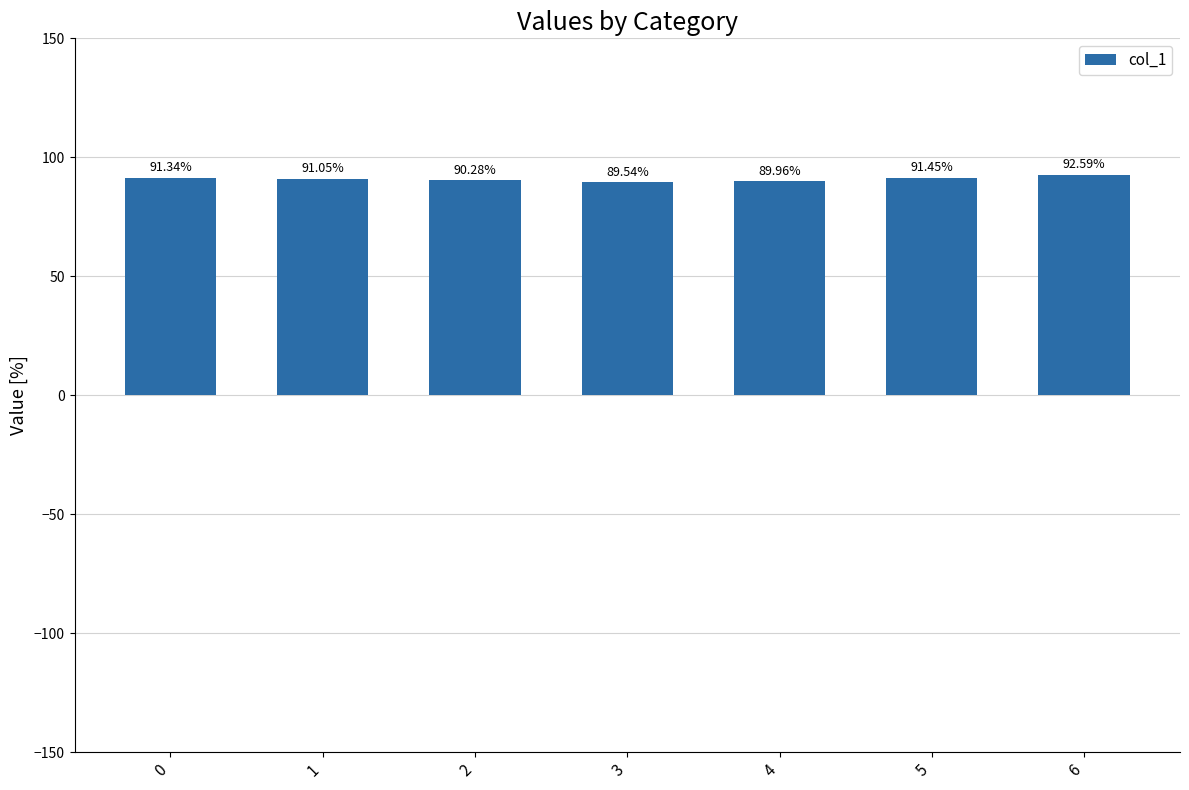

What is the difference between the second highest and minimum values?

1.9